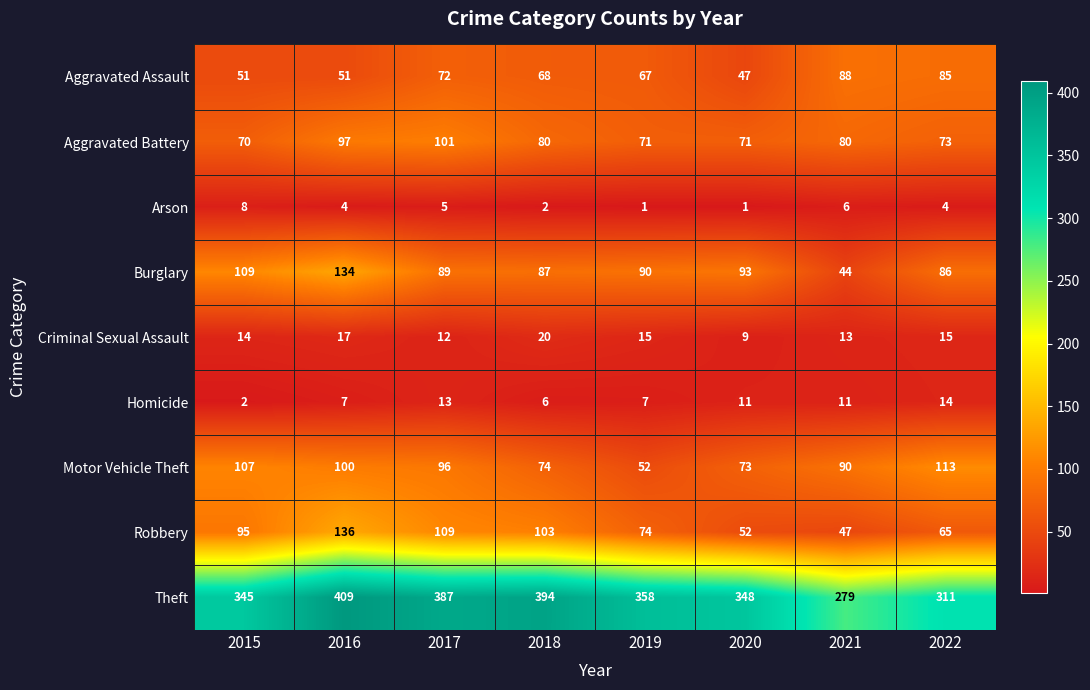

What is the difference between the maximum and second lowest values in the Aggravated Battery series?

30